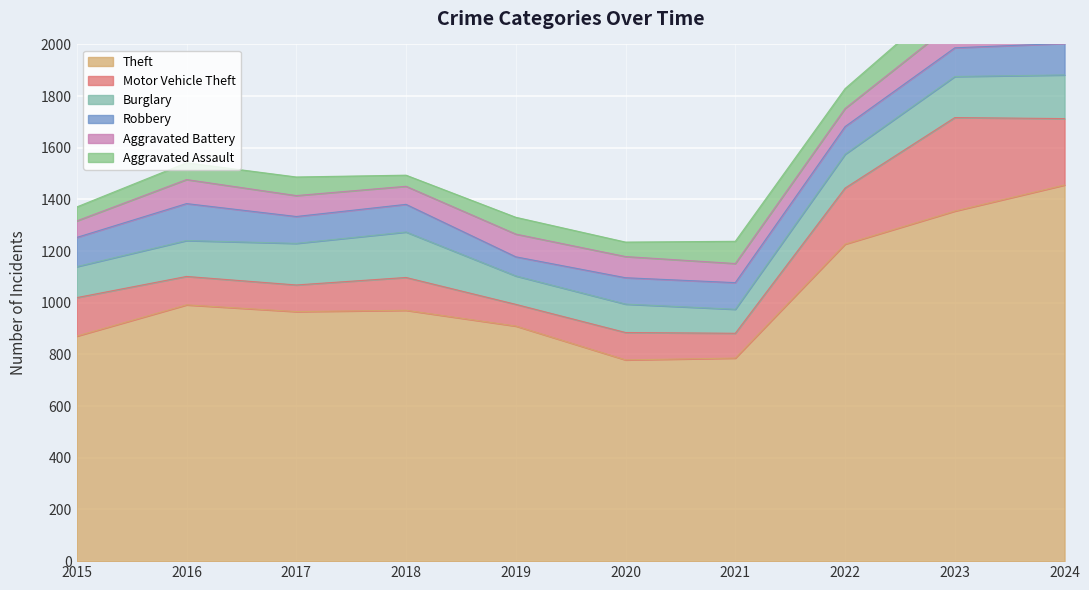

List the series in order of their peak value, lowest first.

Aggravated Assault, Aggravated Battery, Robbery, Burglary, Motor Vehicle Theft, Theft